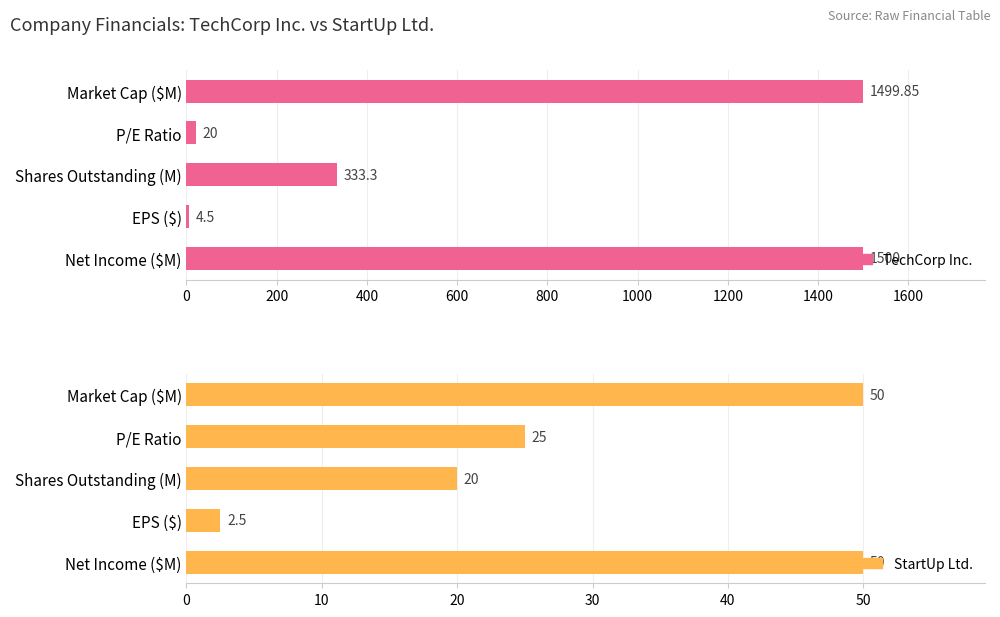

How many data points in StartUp Ltd. are above 25?

2